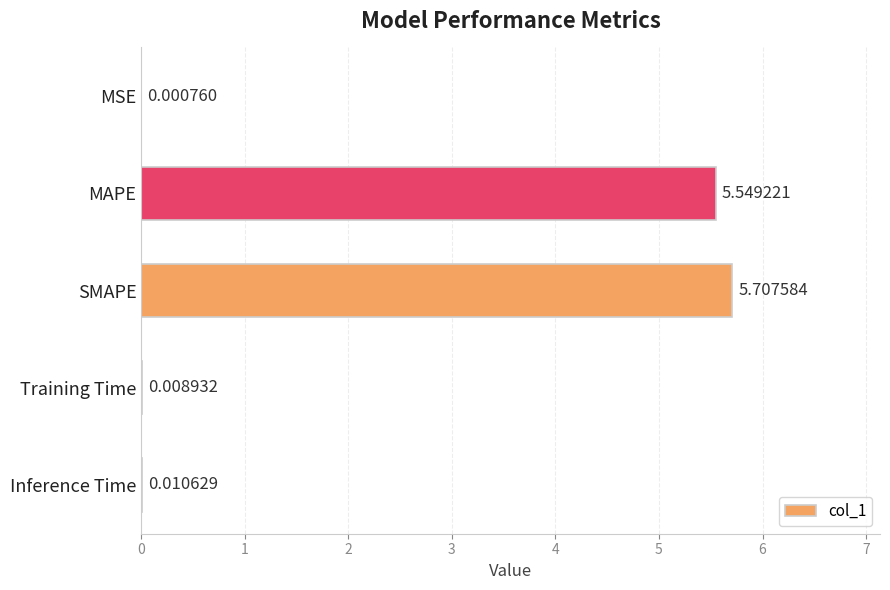

At which category does the chart reach its peak across all series?

SMAPE